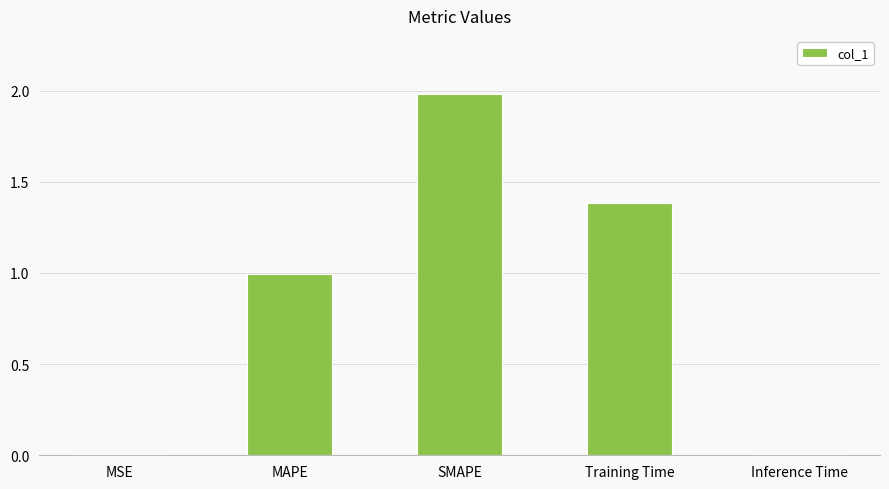

Is it true that the value at SMAPE is 2.0?

True